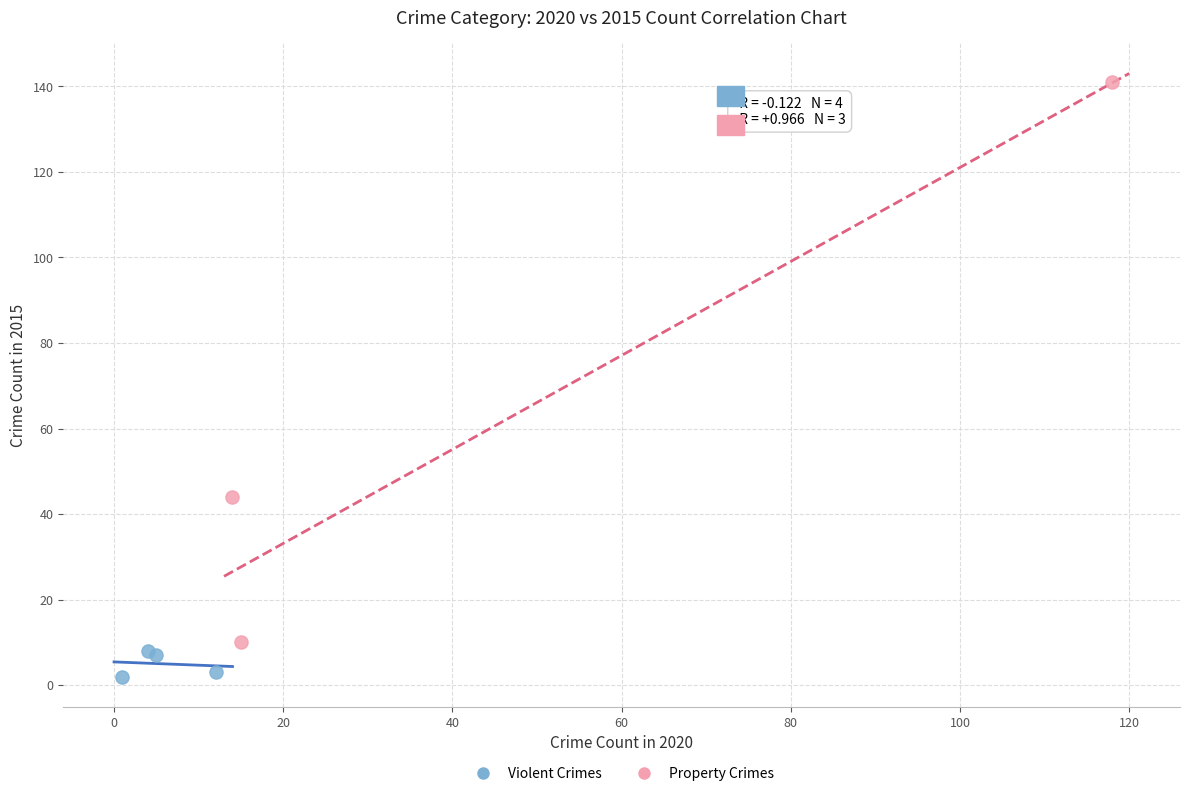

Which series has the widest spread of Y values?

Property Crimes